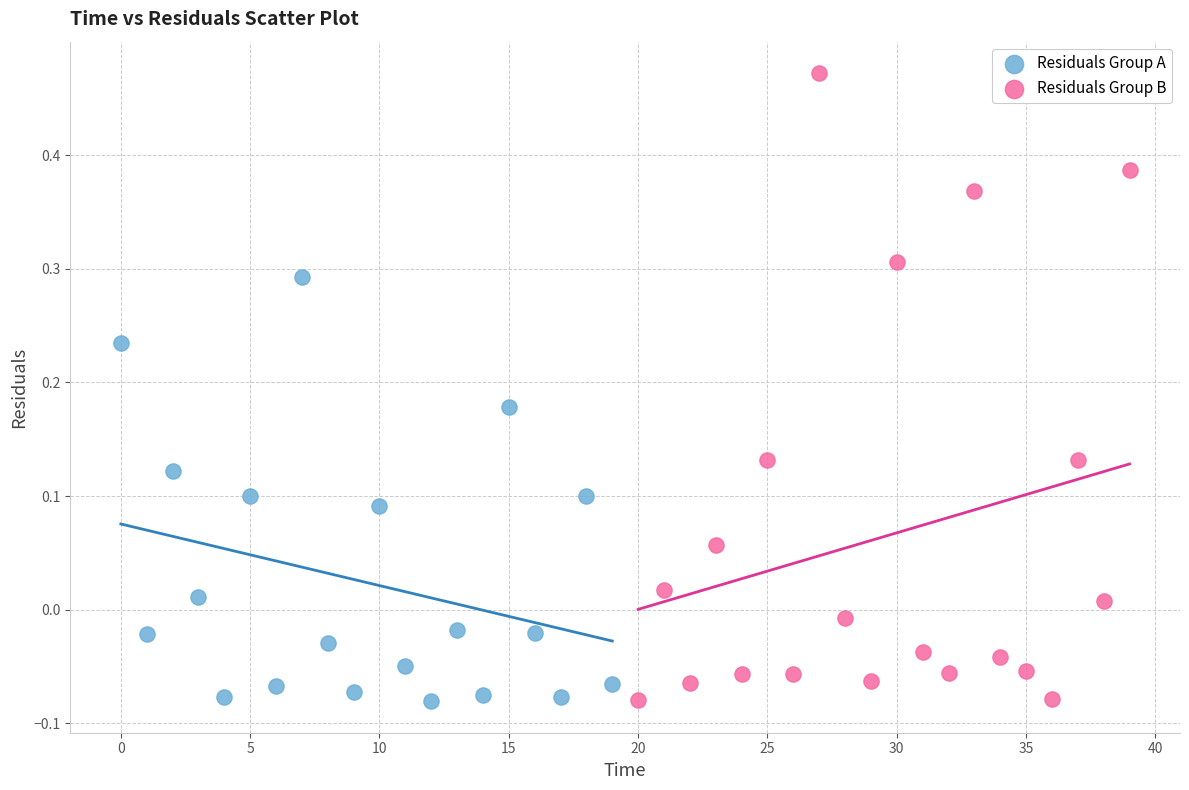

Which series reaches the maximum Y coordinate?

Residuals Group B